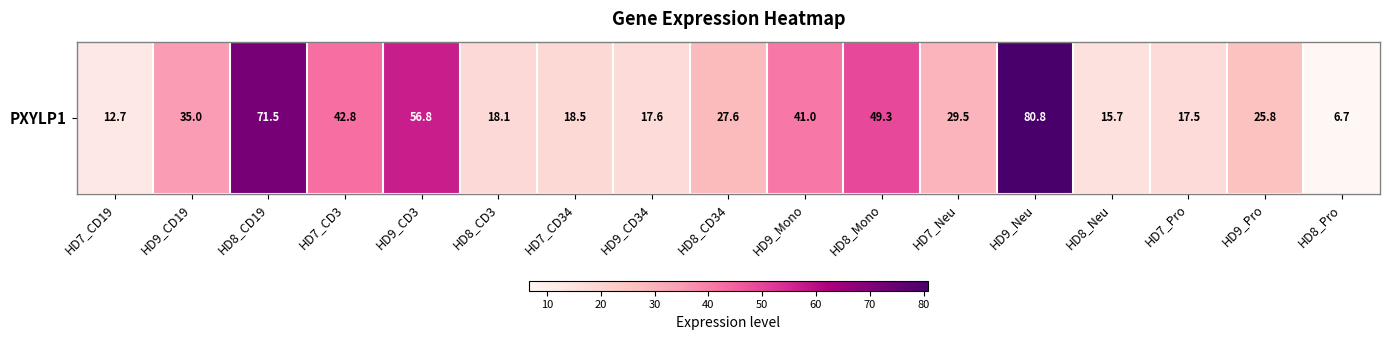

List the labels in order of value, smallest first.

HD8_Pro, HD7_CD19, HD8_Neu, HD7_Pro, HD9_CD34, HD8_CD3, HD7_CD34, HD9_Pro, HD8_CD34, HD7_Neu, HD9_CD19, HD9_Mono, HD7_CD3, HD8_Mono, HD9_CD3, HD8_CD19, HD9_Neu